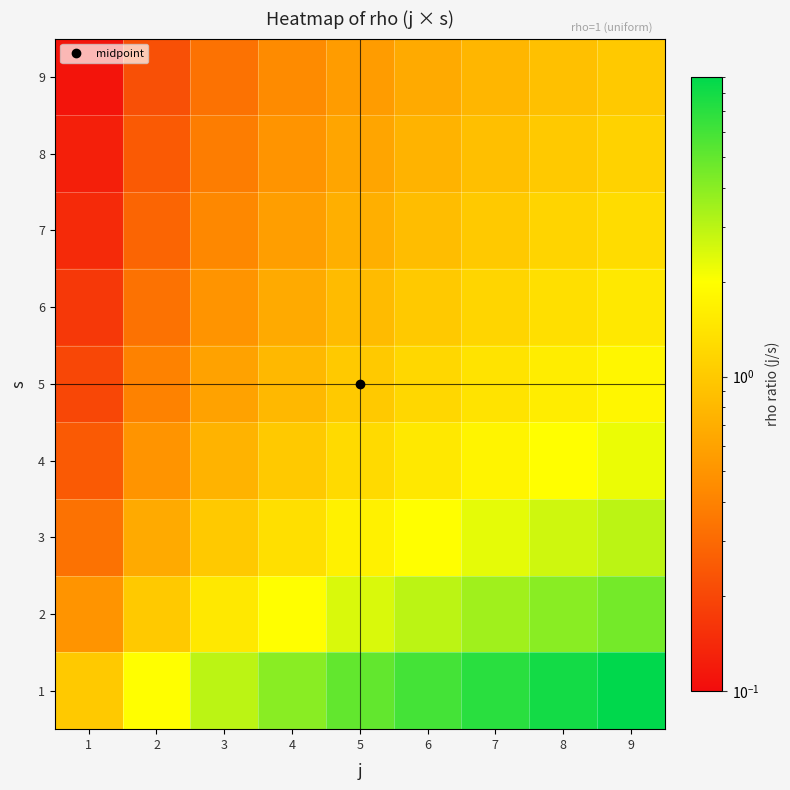

At which category is the sum across all series the highest?

9